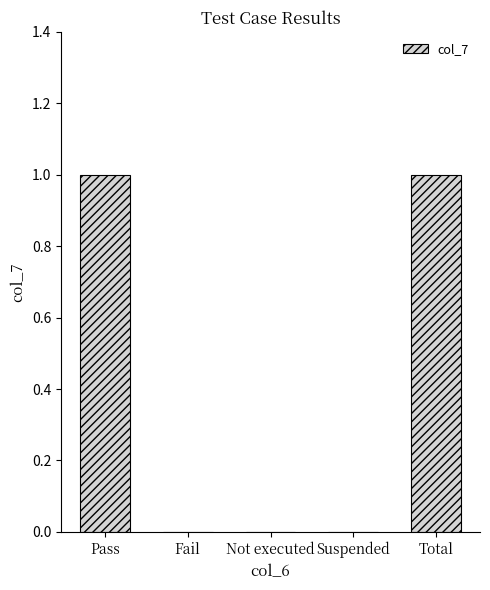

How many data points does each series have?

5